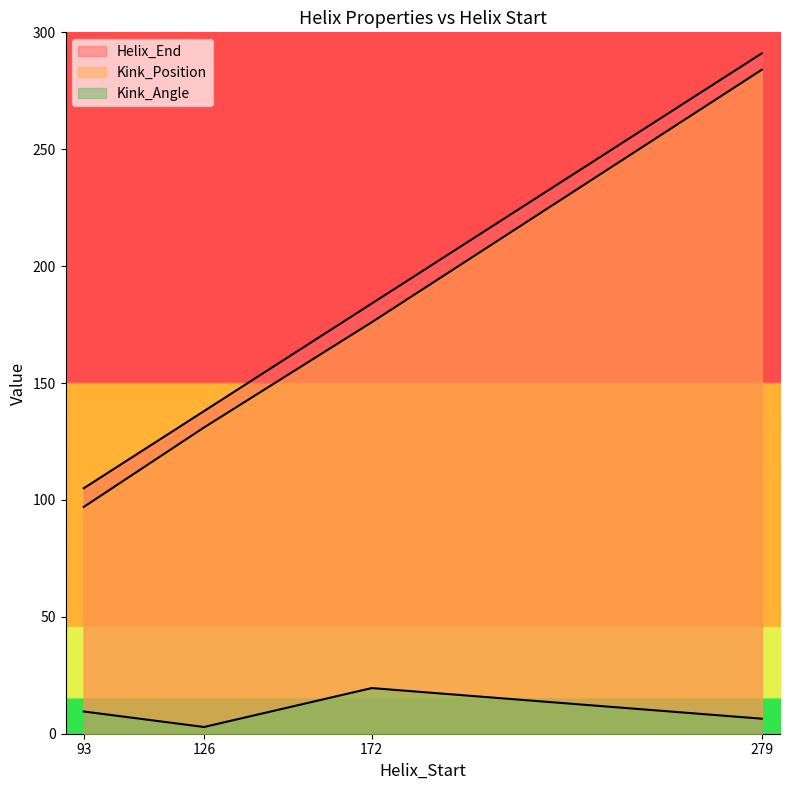

What is the approximate value of Kink_Position at 172?

176.0